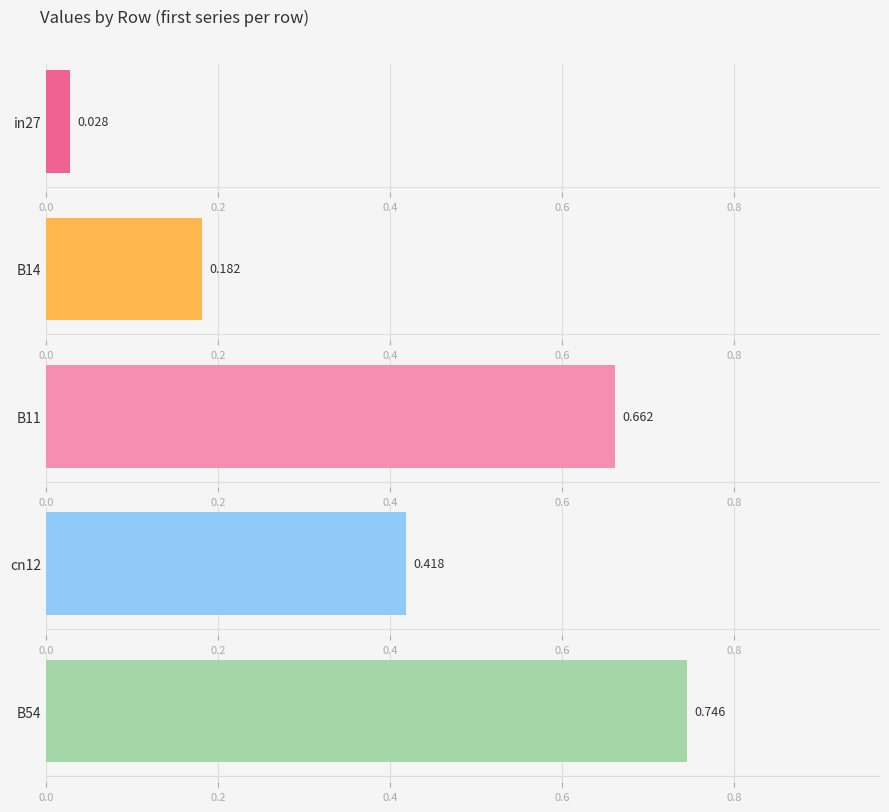

True or false: job214_scenario0_429 has a value of 1.1 at B54.

False